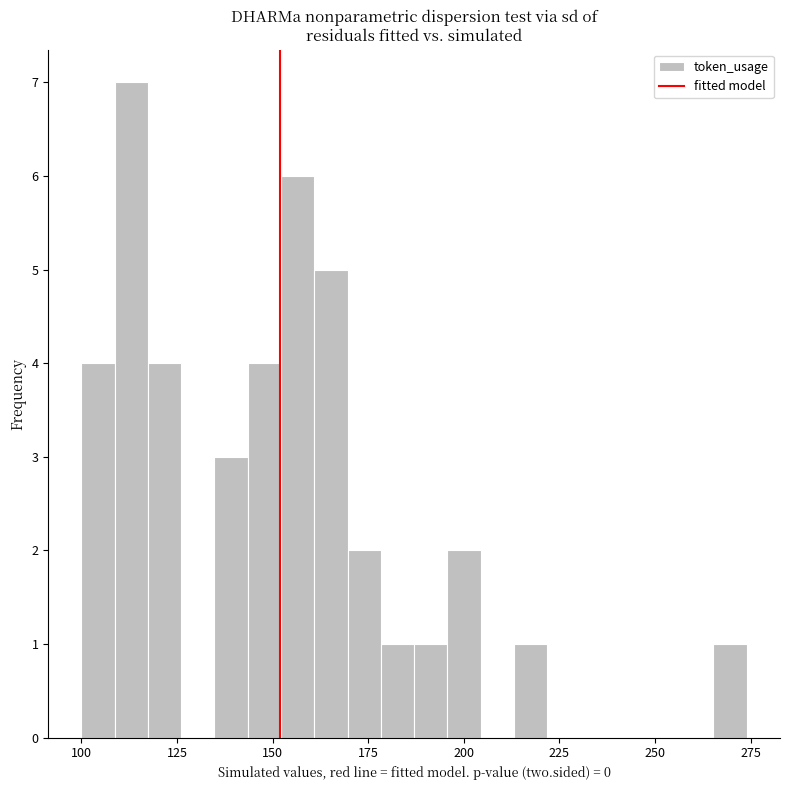

Read against the x-axis, roughly where is the centre of the tallest bar?

115